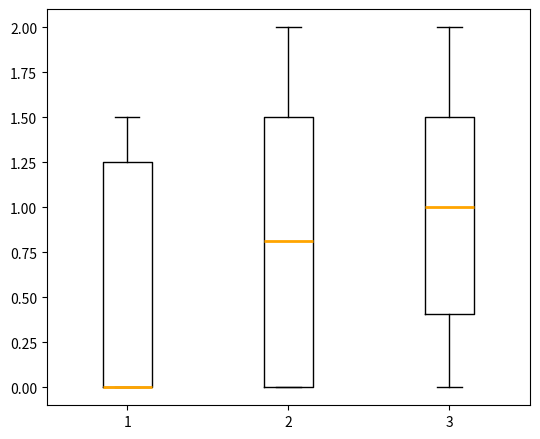

Which box is the tallest, from its lower edge to its upper edge?

2